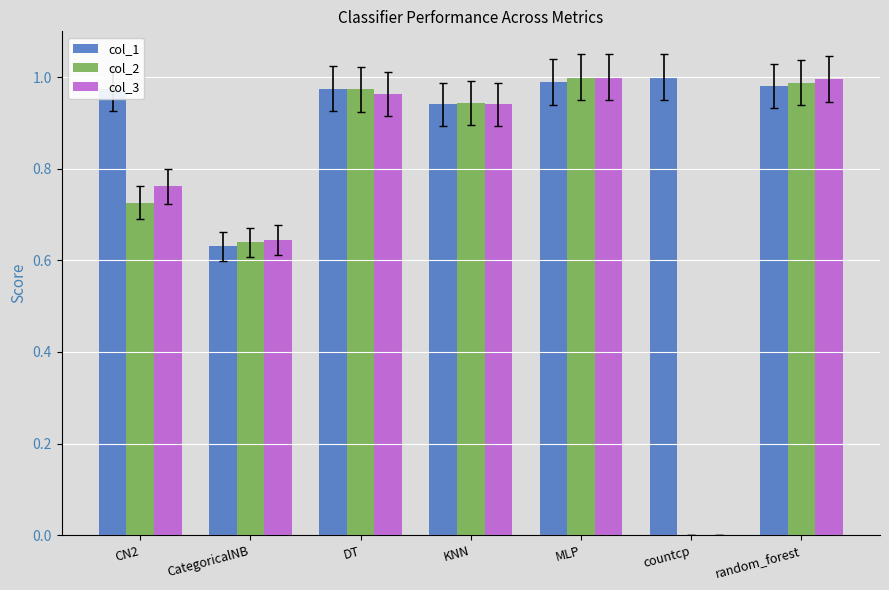

What are all the series names shown in the legend?

col_1, col_2, col_3